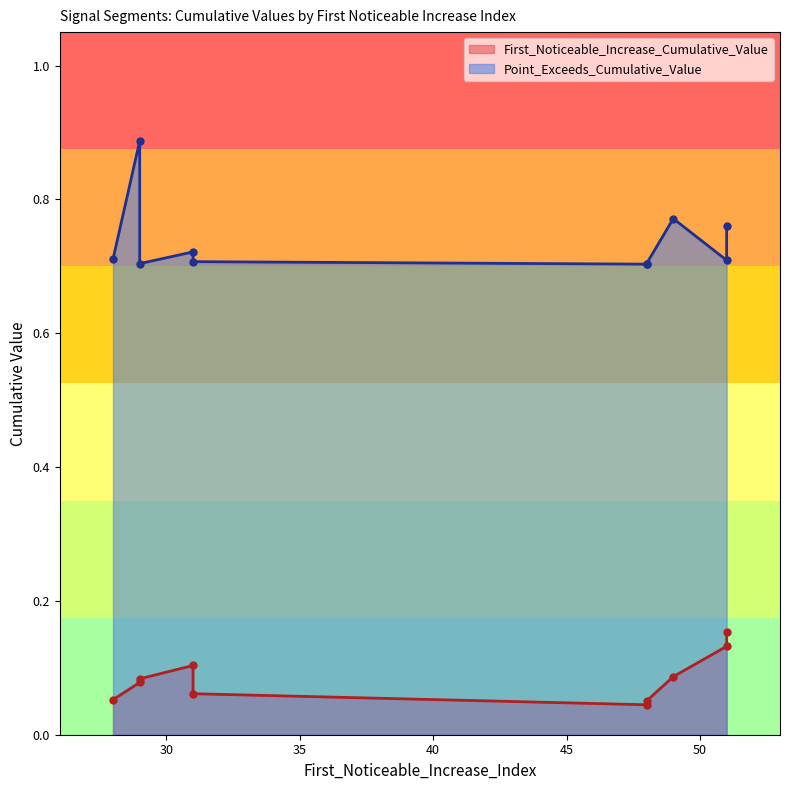

List the series in order of their peak value, lowest first.

First_Noticeable_Increase_Cumulative_Value, Point_Exceeds_Cumulative_Value